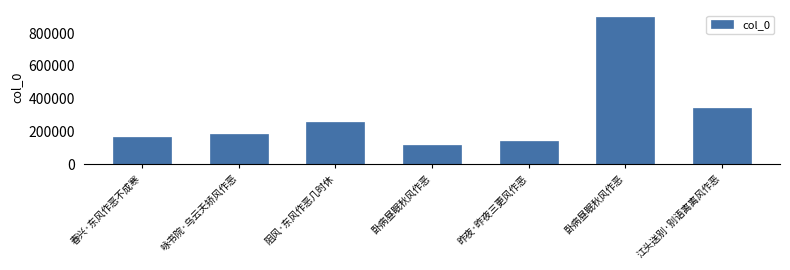

What is the difference between the maximum and minimum values?

778985